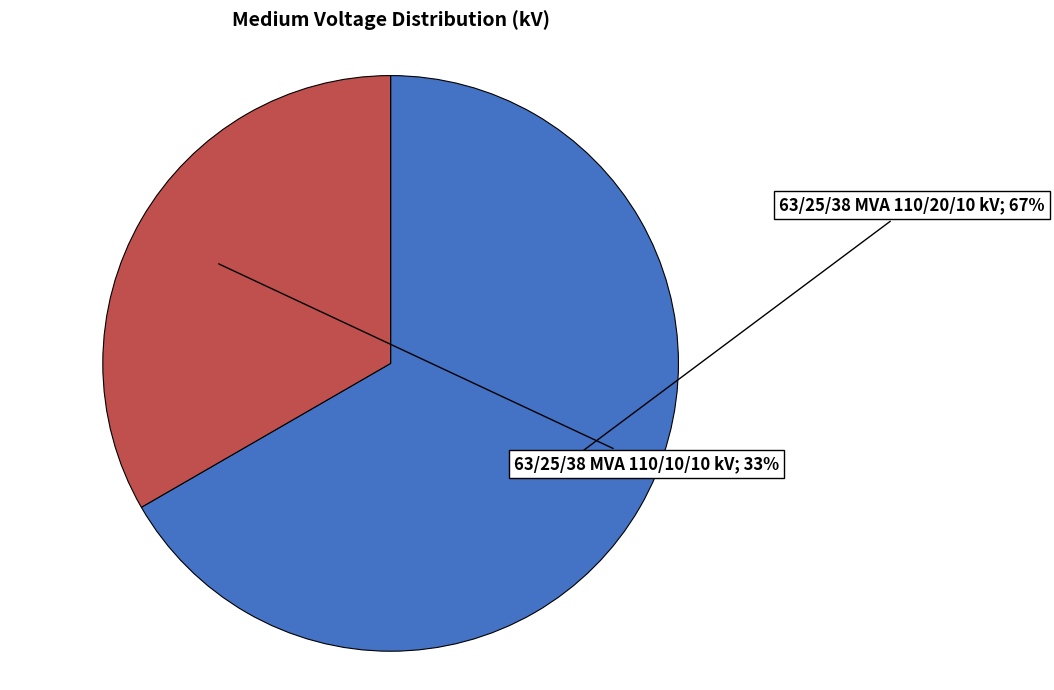

Count the number of slices in the pie.

2